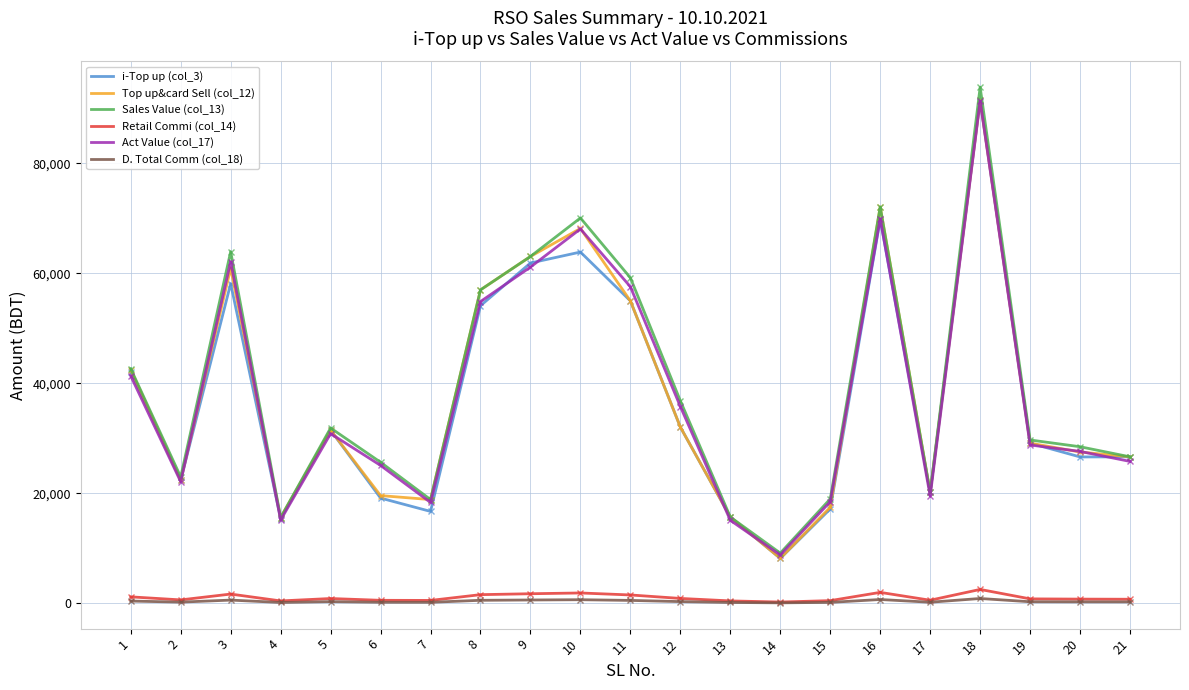

What is the average value of the Act Value (col_17) series?

37991